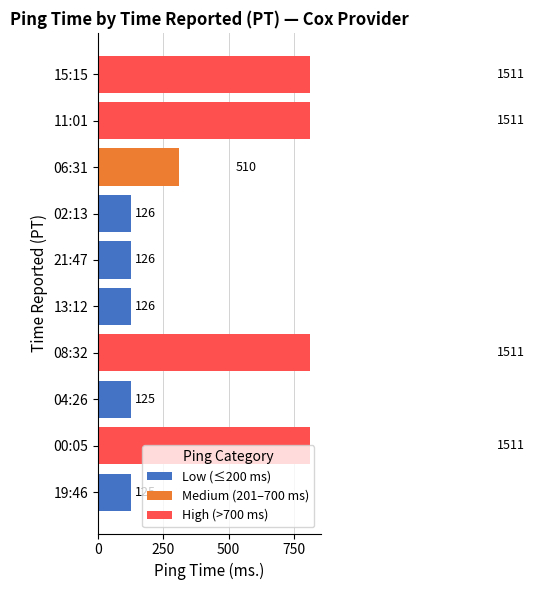

What is the total value across all series at 02:13?

125.5